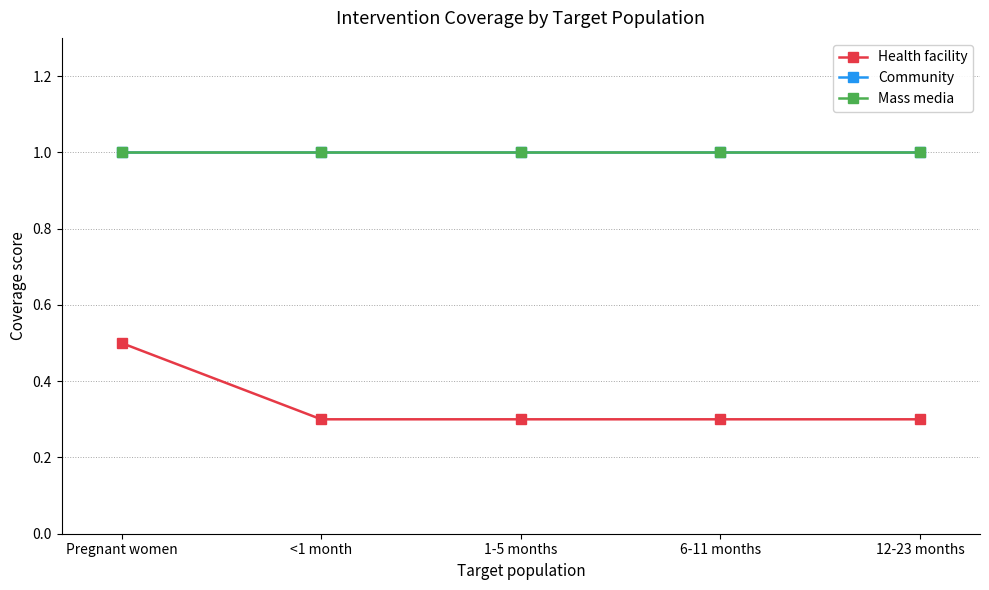

Which series has the largest range (max minus min)?

Health facility